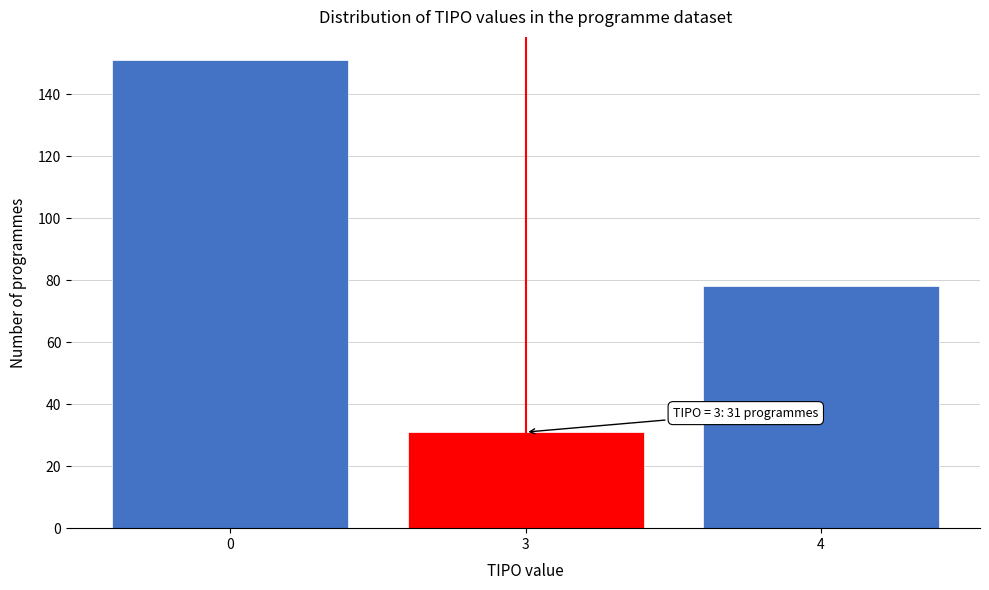

Reading left to right, list all the values displayed in this chart.

151	31	78